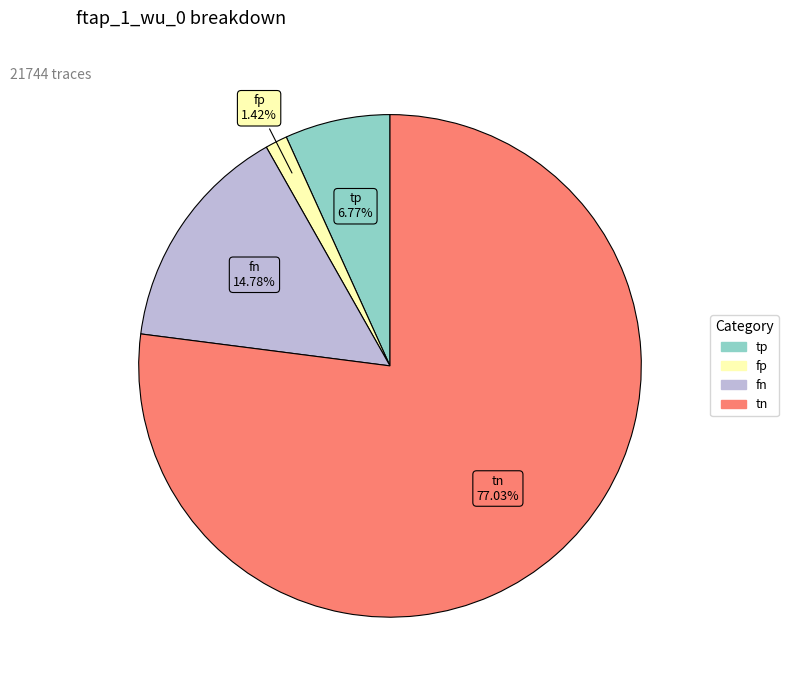

How many slices are in this pie chart?

4